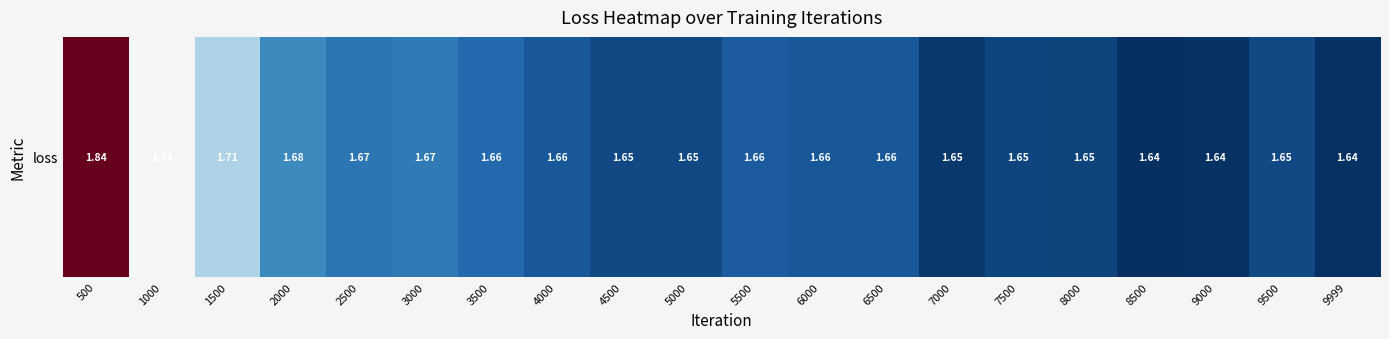

List the labels in order of value, largest first.

500, 1000, 1500, 2000, 3000, 2500, 3500, 5500, 4000, 6000, 6500, 4500, 5000, 9500, 7500, 8000, 7000, 9000, 9999, 8500